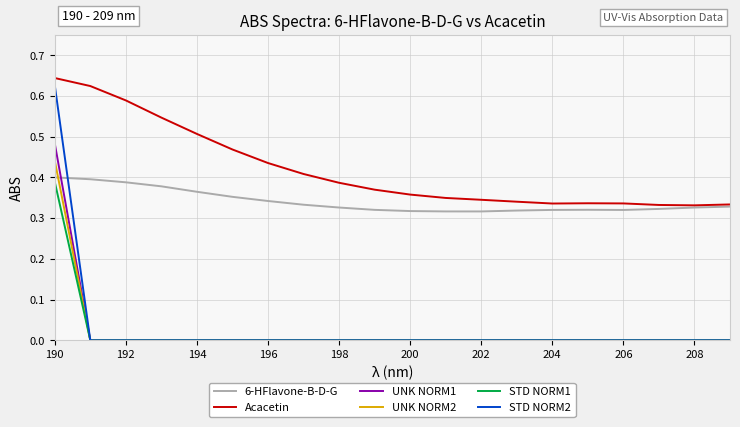

Count the Acacetin values in the range 0 to 1.

20